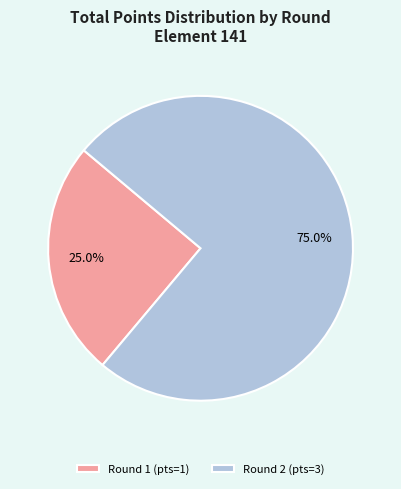

How many slices are in this pie chart?

2